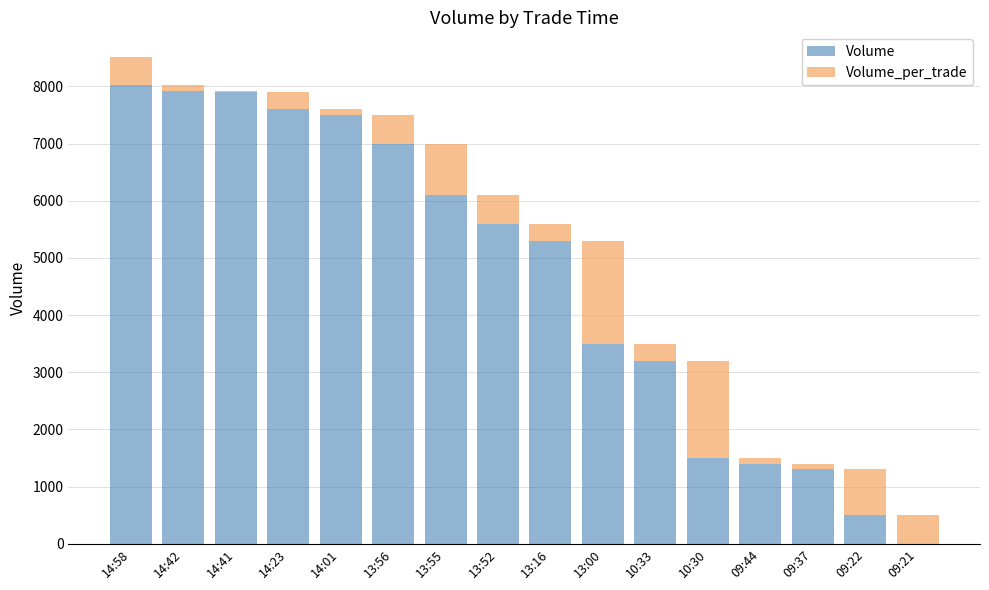

How many categories are shown in the chart?

16